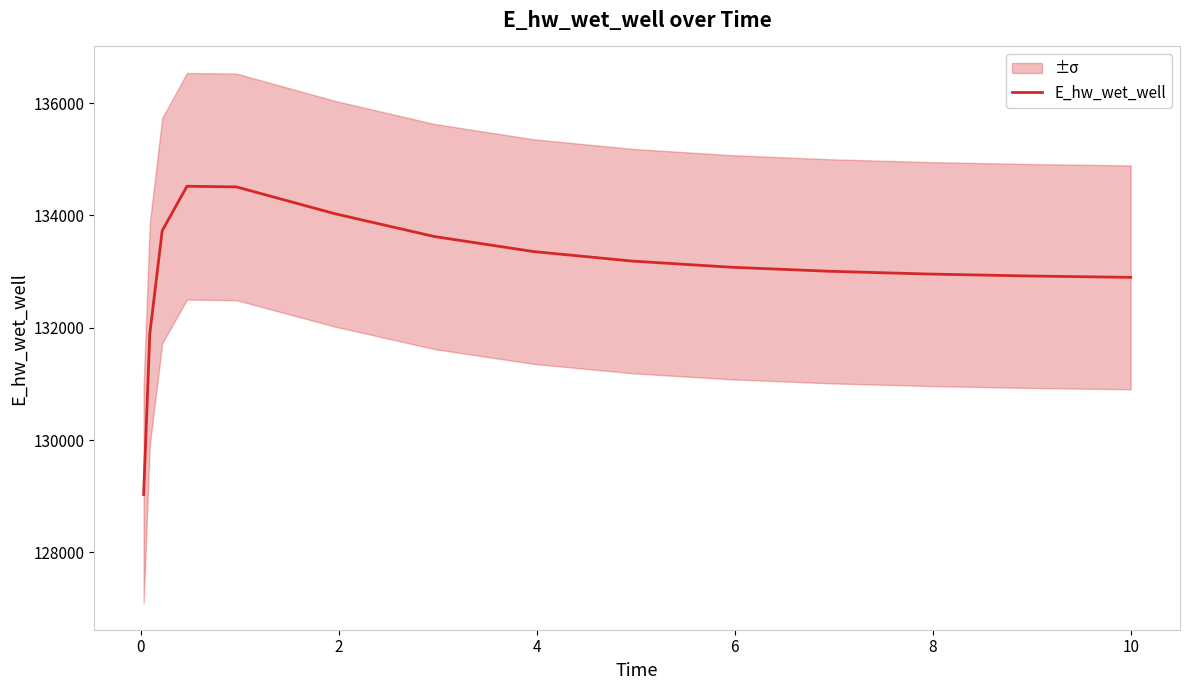

What is the lowest value of the E_hw_wet_well series?

129030.1